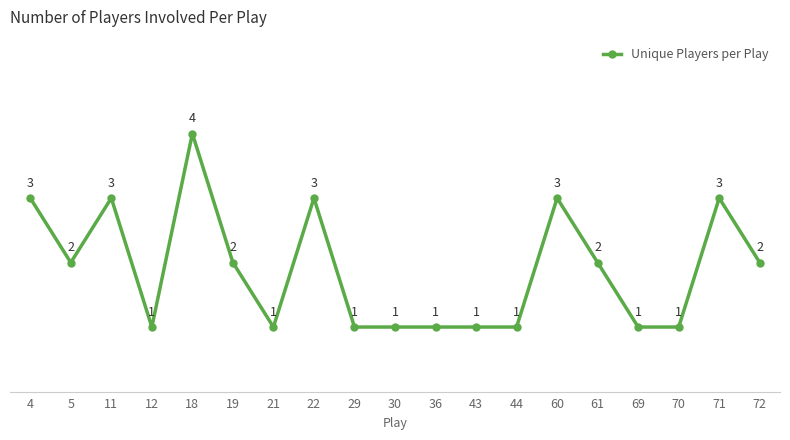

True or false: there are more than 1 points higher than both neighbors.

True